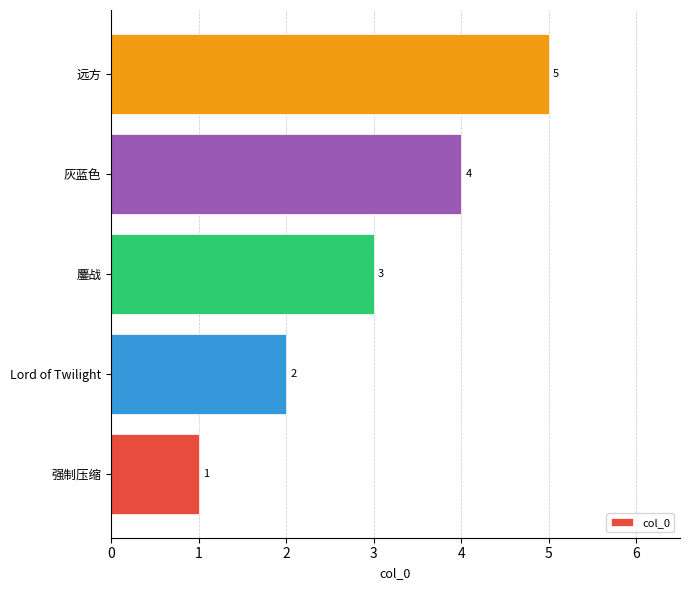

What is the average value?

3